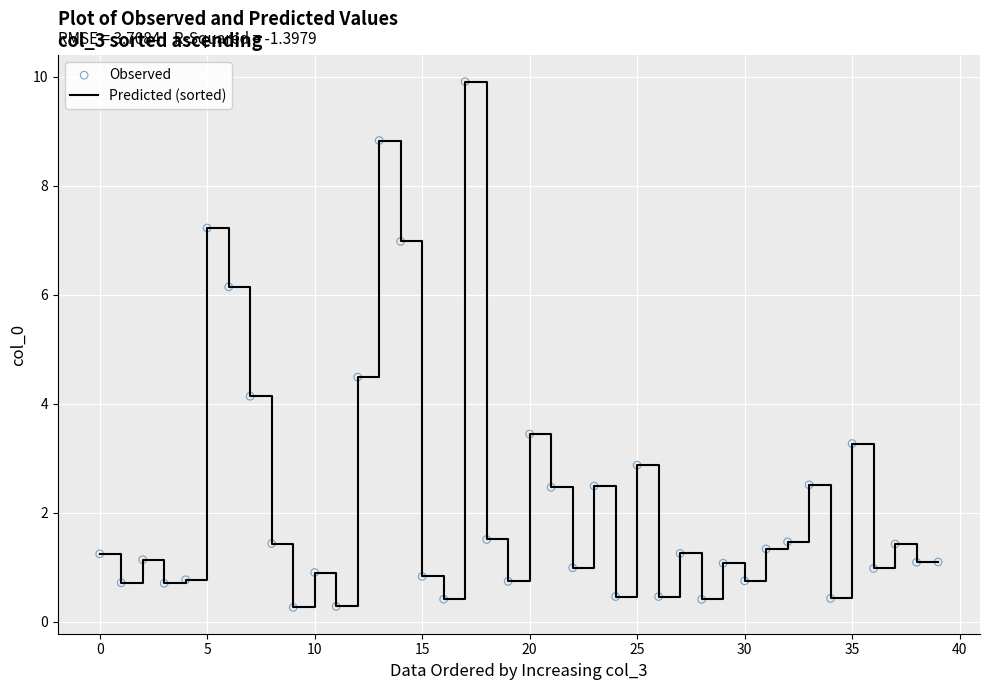

What is the smallest value displayed?

0.3